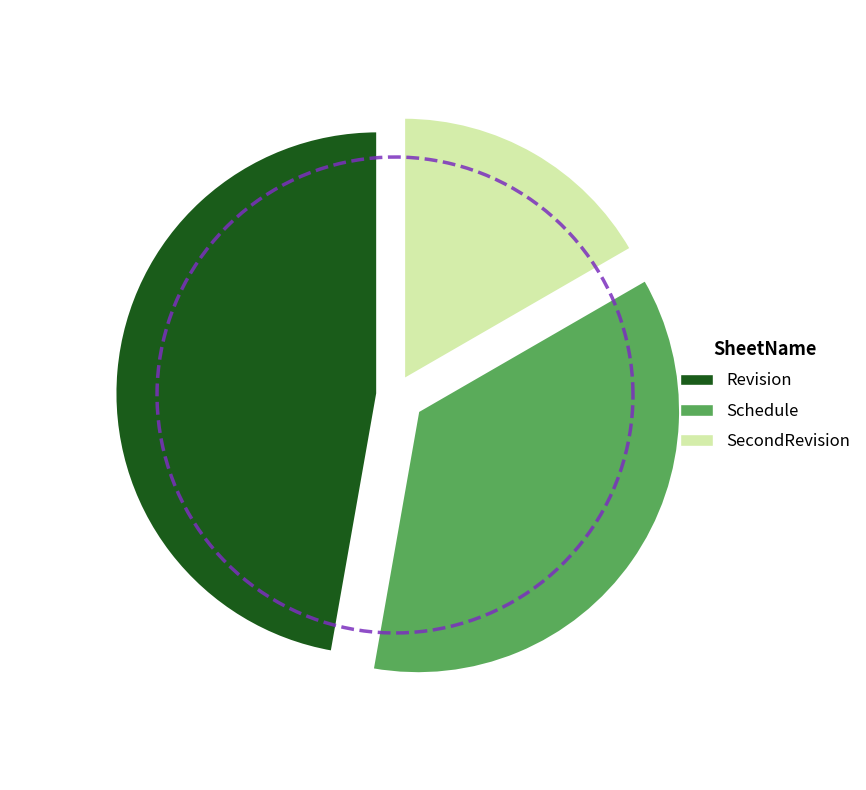

What is the smallest slice in the pie chart?

SecondRevision